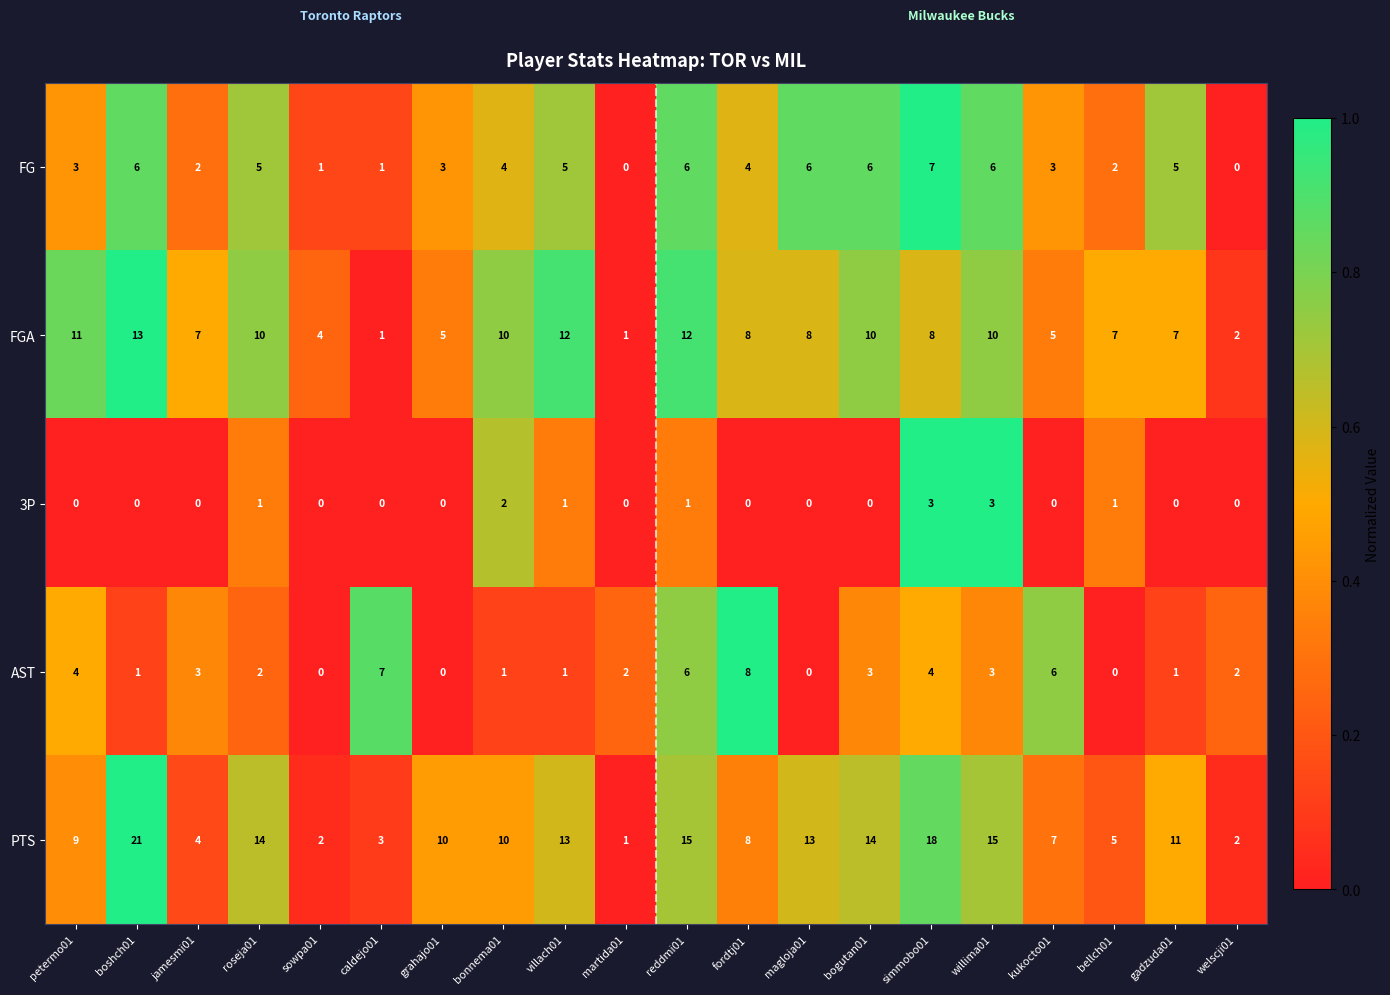

Where is PTS nearest to the value 11?

gadzuda01